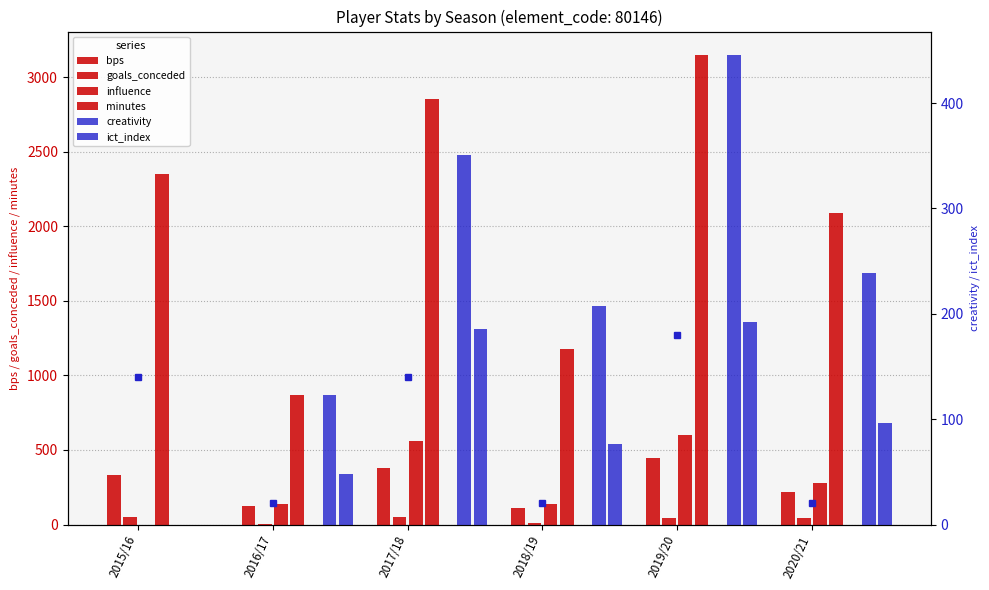

What is the highest value of the creativity series?

445.6